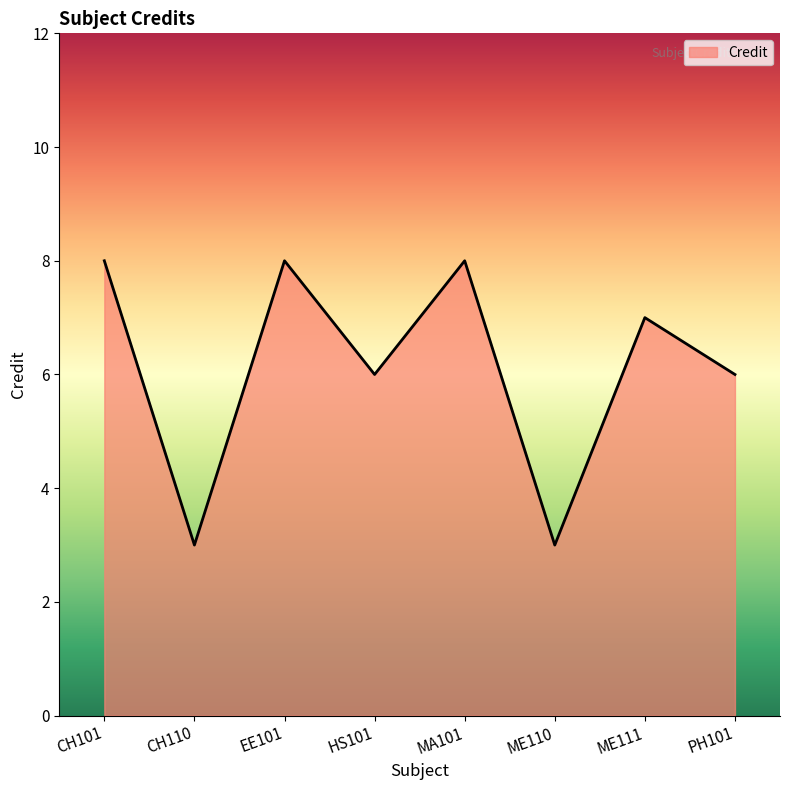

What position from the left is PH101?

8